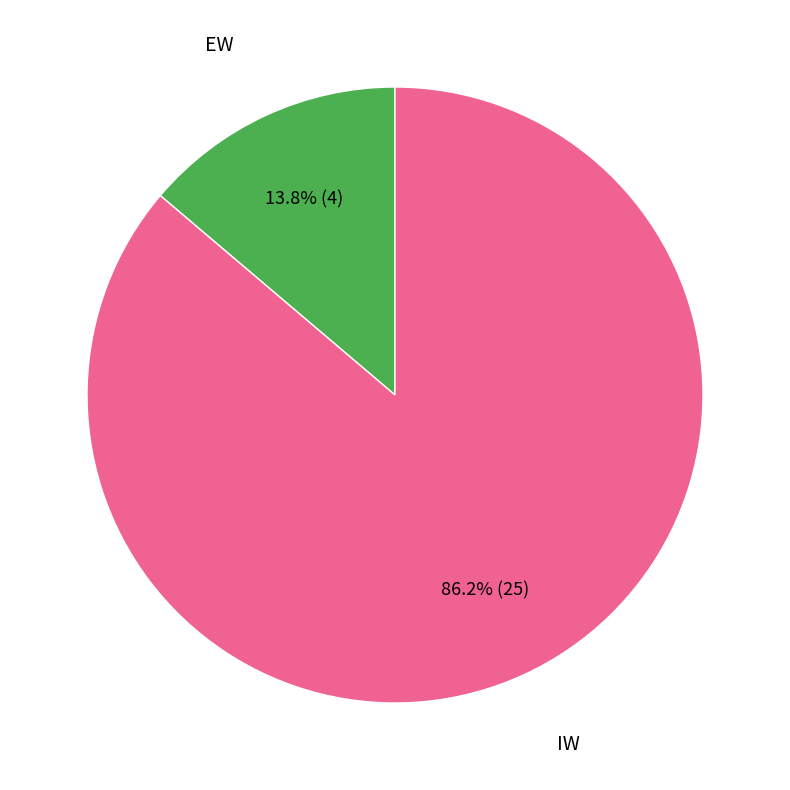

Count the number of slices in the pie.

2